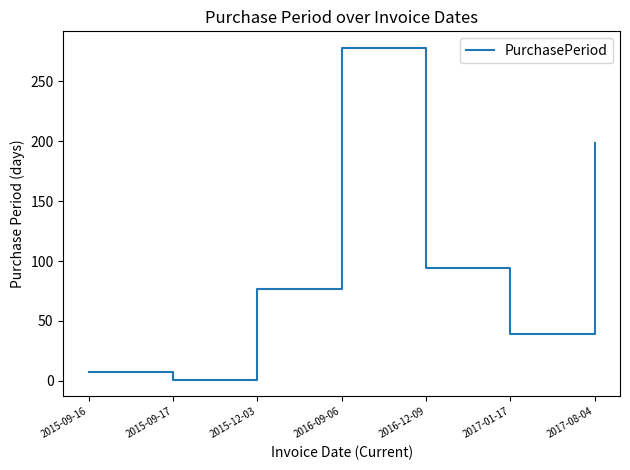

What value does the data have at 2017-01-17, to the nearest 5?

40